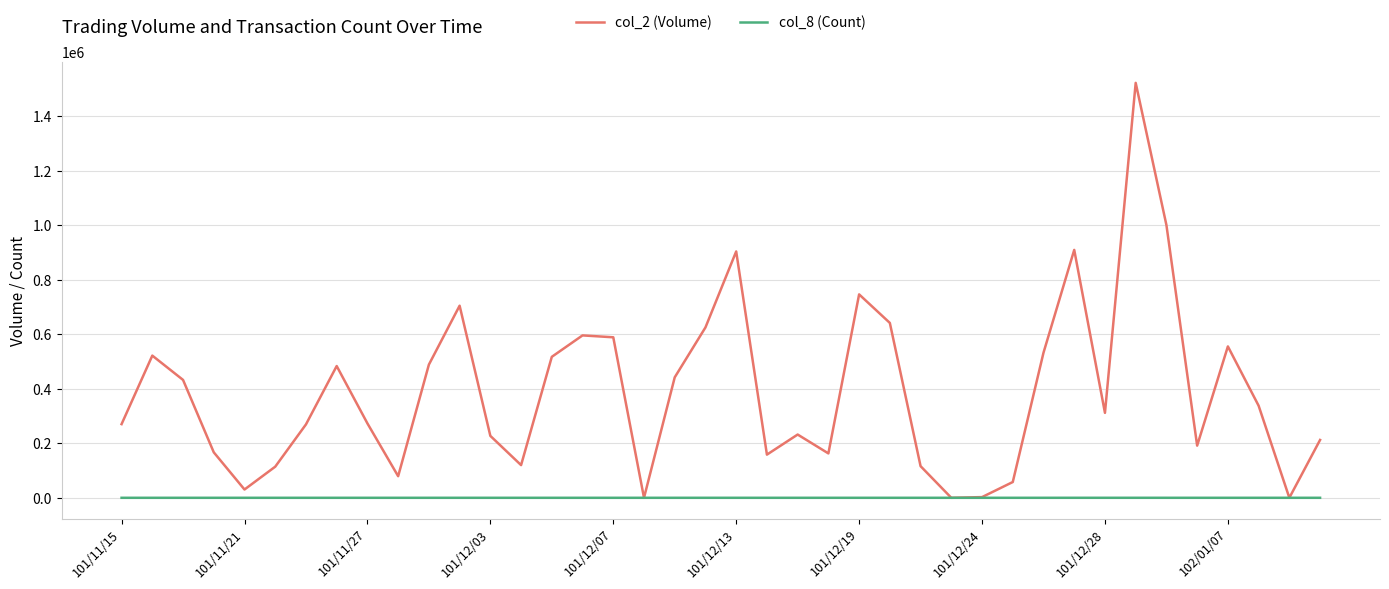

Rank the series by their maximum value, from highest to lowest.

col_2 (Volume), col_8 (Count)